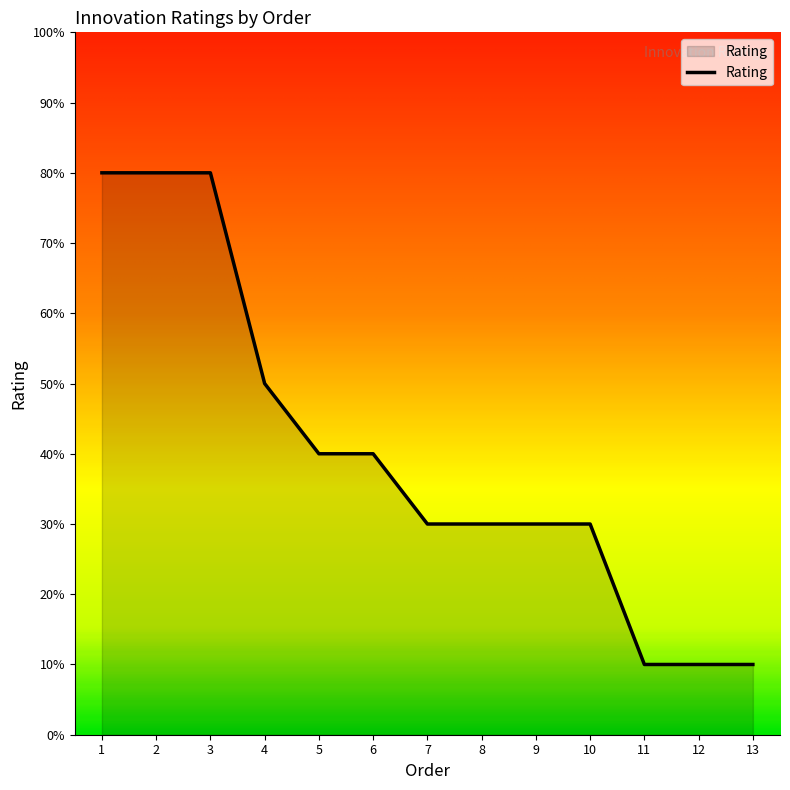

Does the chart have visible grid lines?

No